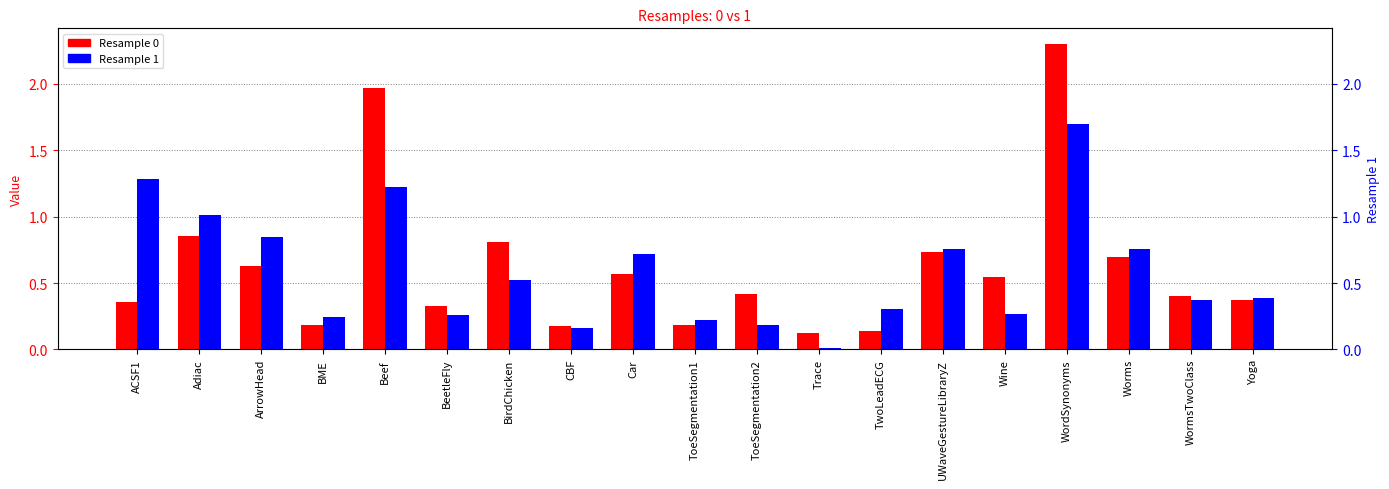

The value of 1 at Adiac is 1.0. True or false?

True